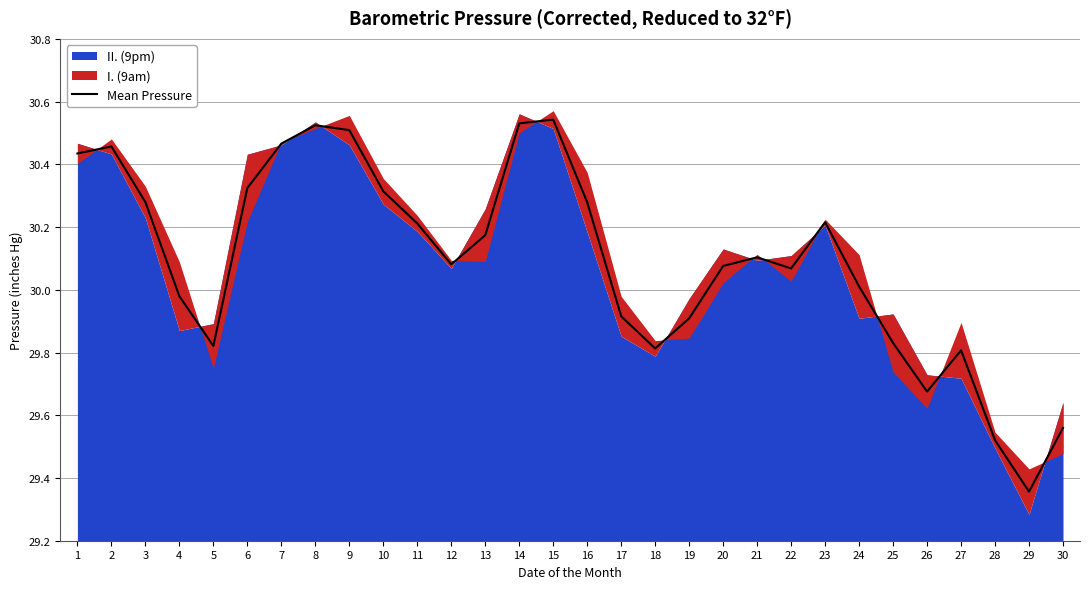

What is the minimum value shown in the chart?

29.4